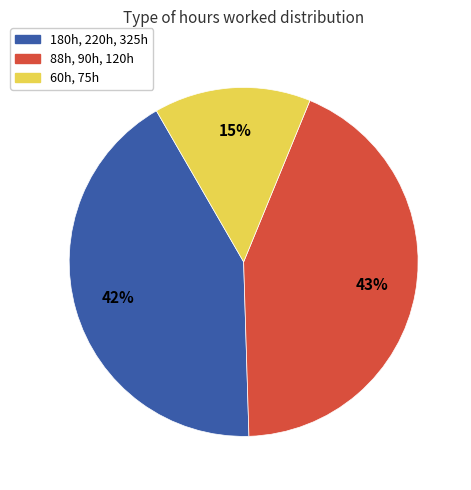

Which slice is the smallest?

60h, 75h